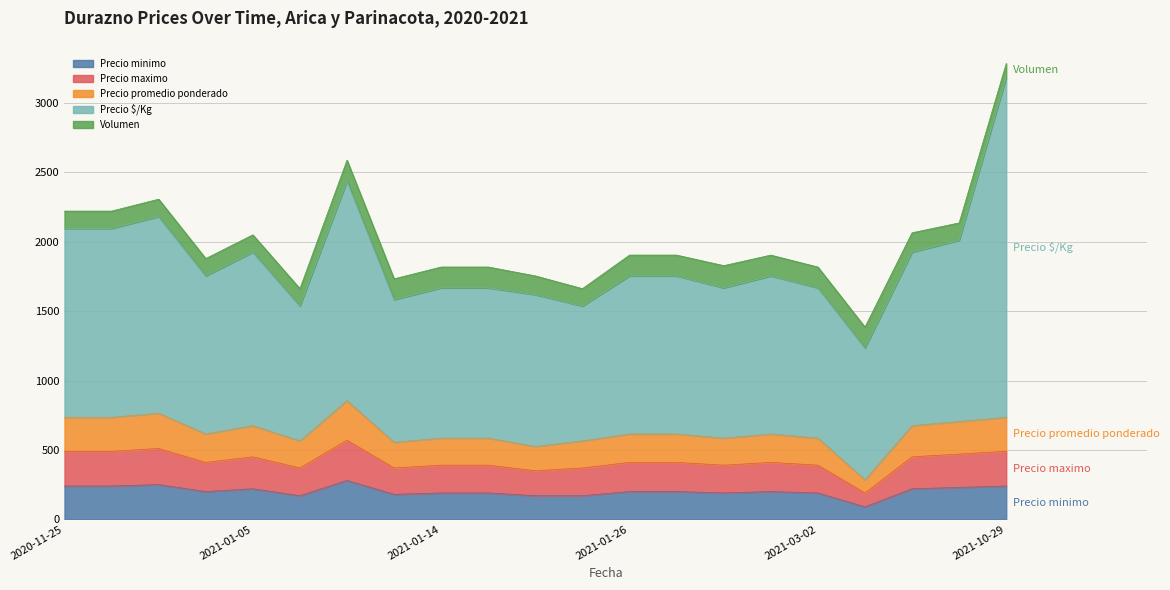

True or false: Precio maximo and Precio promedio ponderado cross at least once.

False